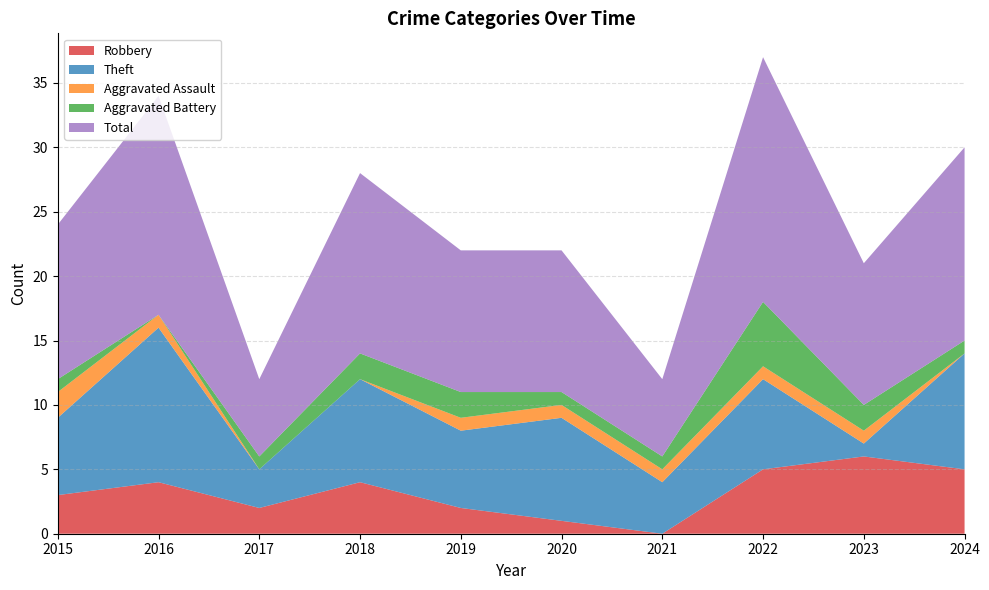

Which series has the largest total across all categories?

Total